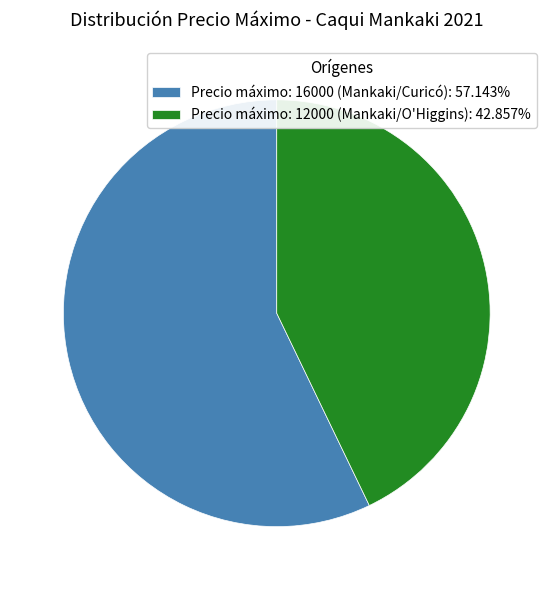

Does any single category account for the majority?

Yes